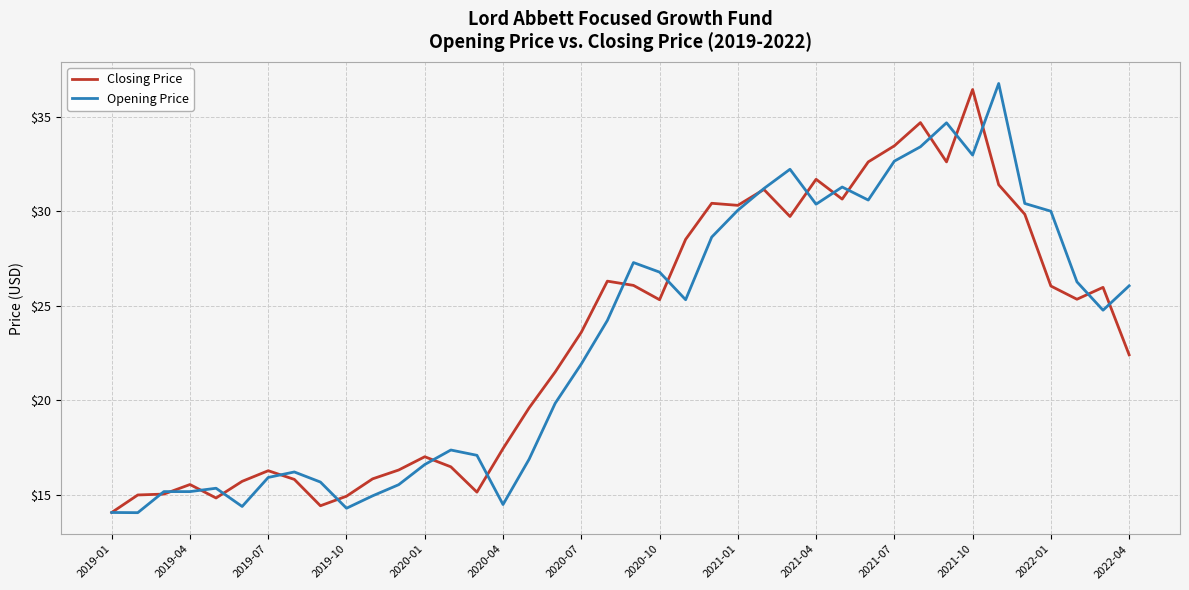

What is the highest value of the Closing Price series?

36.4